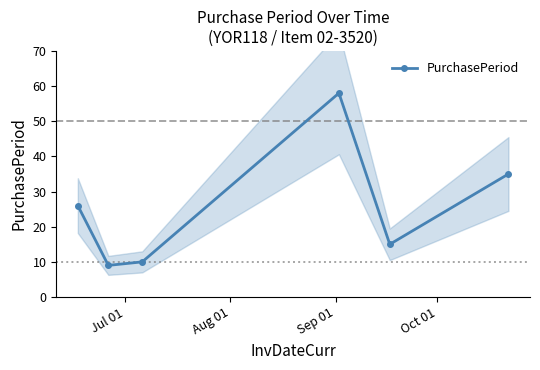

What is the maximum value for PurchasePeriod?

58